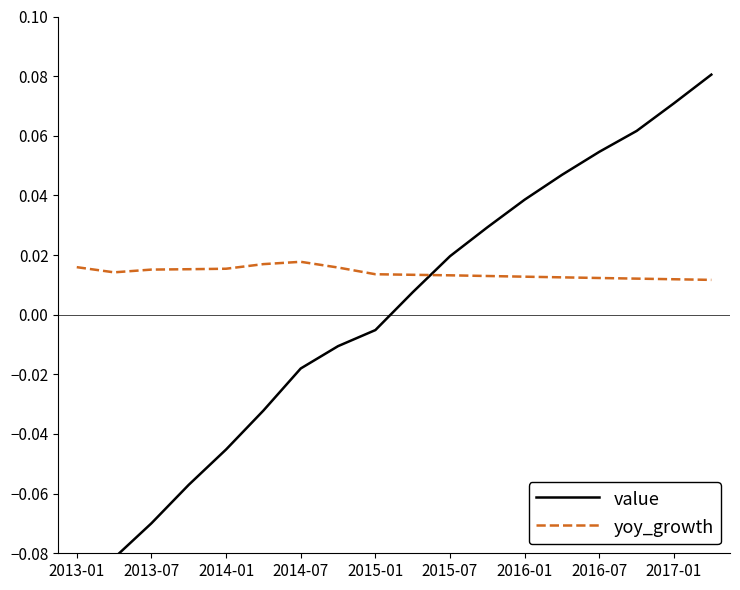

How many negative values does the value series have?

9